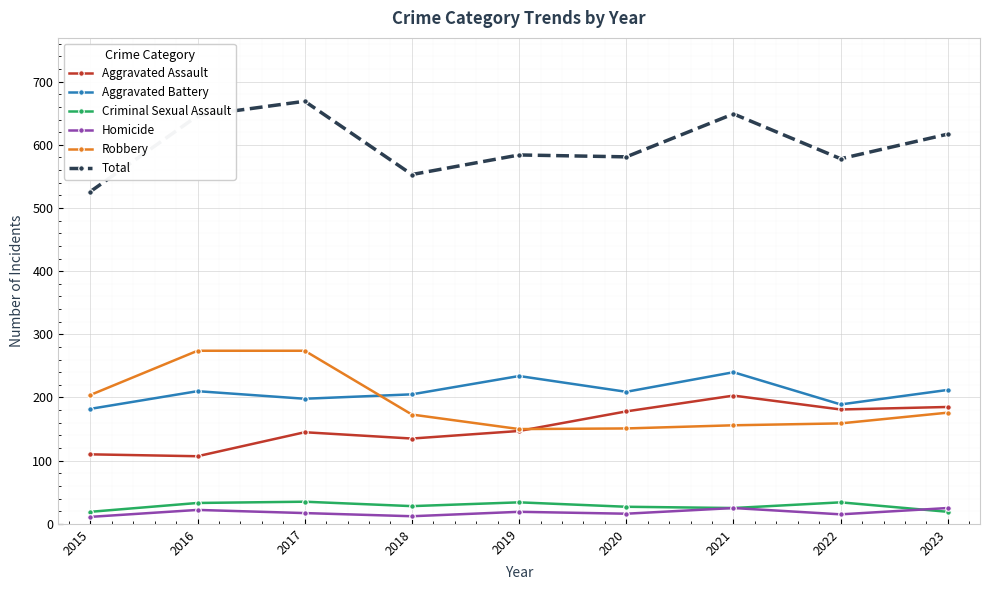

The Robbery series shows 118 at 2016. True or false?

False